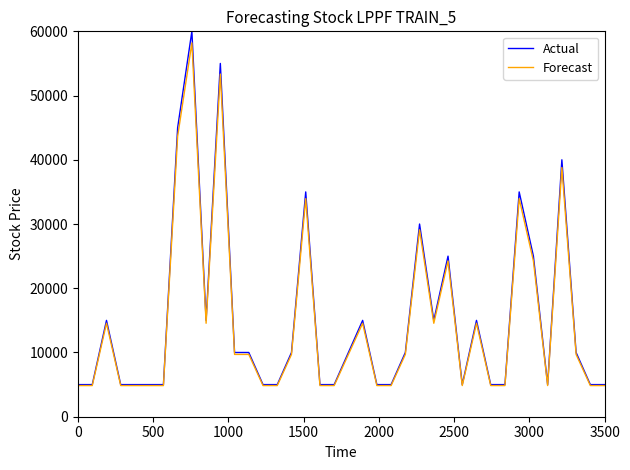

Which series has the widest spread of values?

Actual